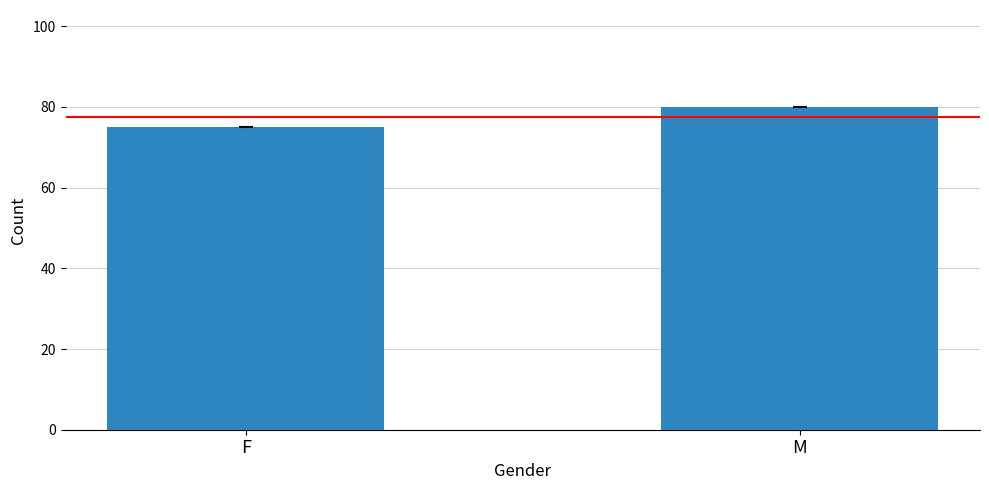

The value at F is 107. True or false?

False